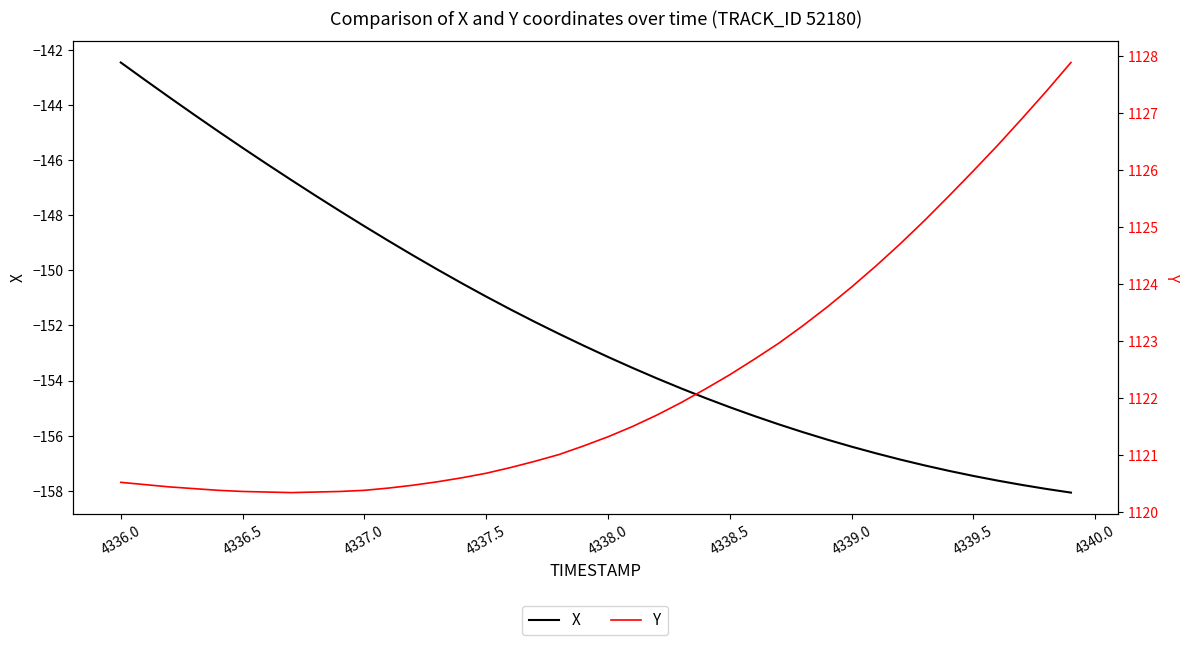

What is the average value of the Y series?

1122.3